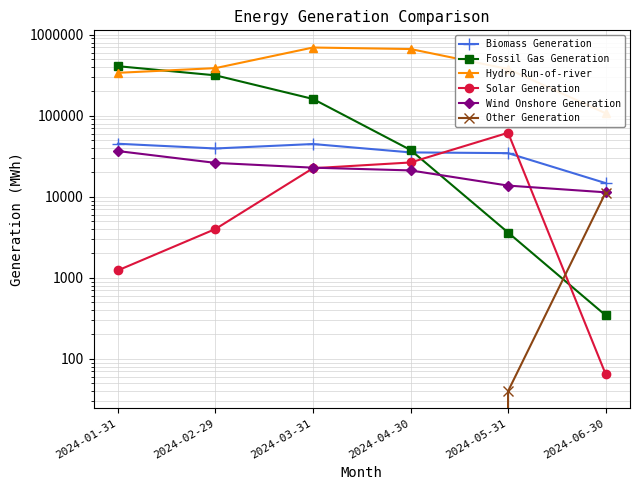

What is the label of the 3rd point from the right?

2024-04-30